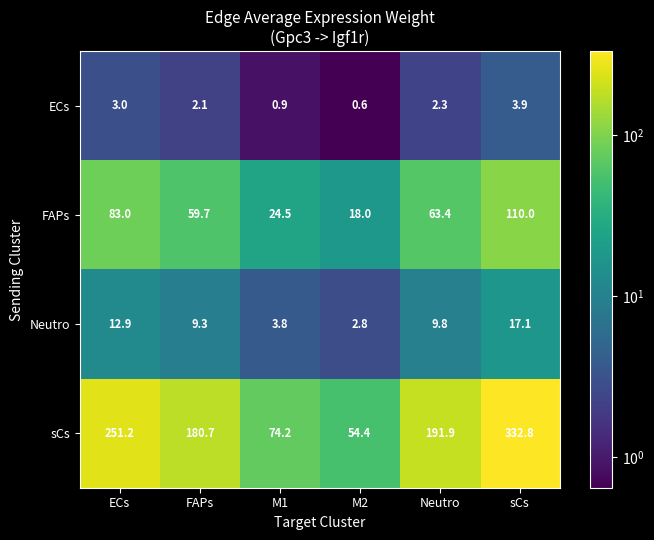

Reading right to left, what are all the values shown in this chart?

ECs: sCs=3.9	Neutro=2.3	M2=0.6	M1=0.9	FAPs=2.1	ECs=3.0
FAPs: sCs=110.0	Neutro=63.4	M2=18.0	M1=24.5	FAPs=59.7	ECs=83.0
Neutro: sCs=17.1	Neutro=9.8	M2=2.8	M1=3.8	FAPs=9.3	ECs=12.9
sCs: sCs=332.8	Neutro=191.9	M2=54.4	M1=74.2	FAPs=180.7	ECs=251.2